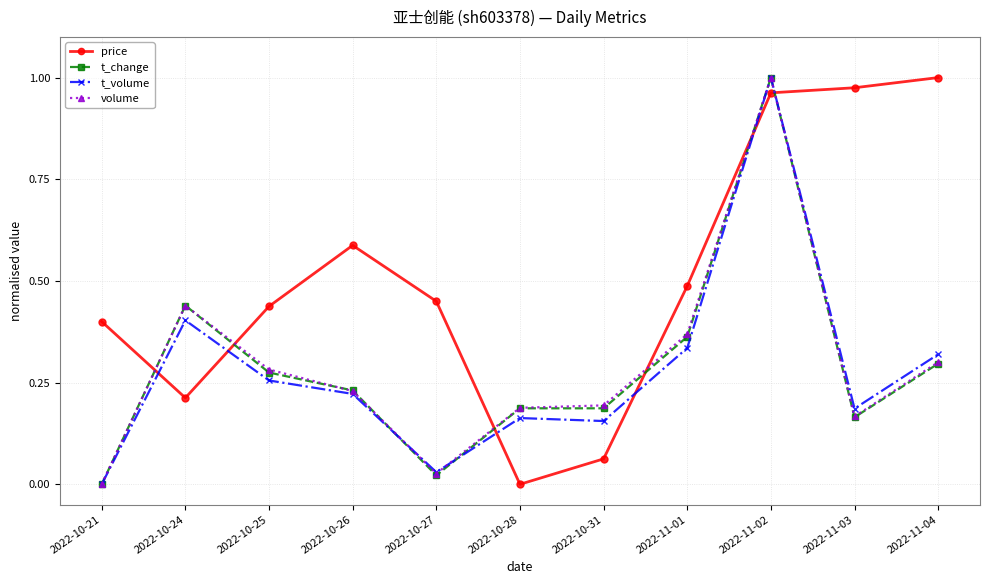

At which label does t_volume reach its peak?

2022-11-02